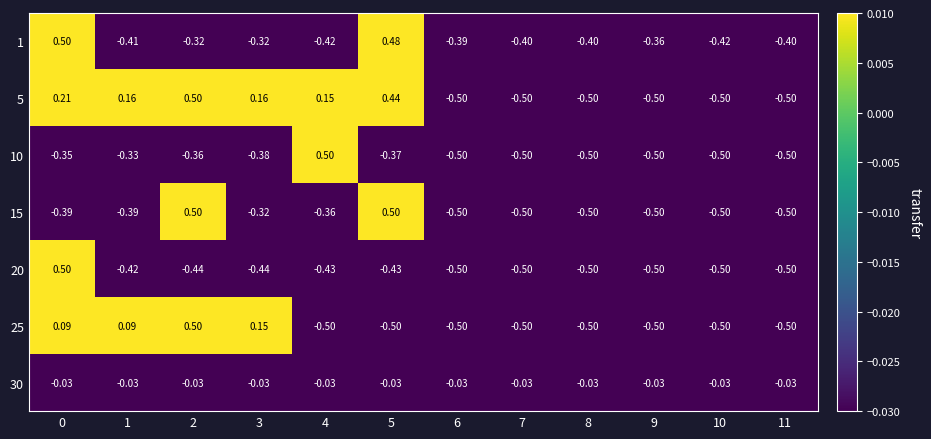

Is the value of 30 at 1 greater than the value of 5 at 5?

No